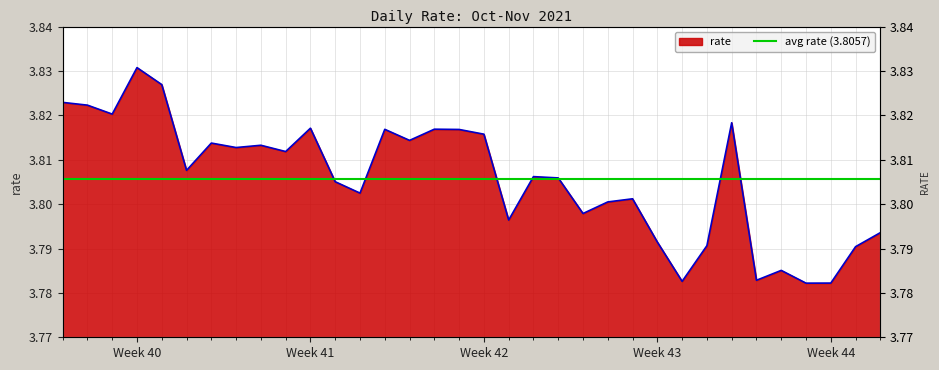

Where is the first local maximum?

Week 40